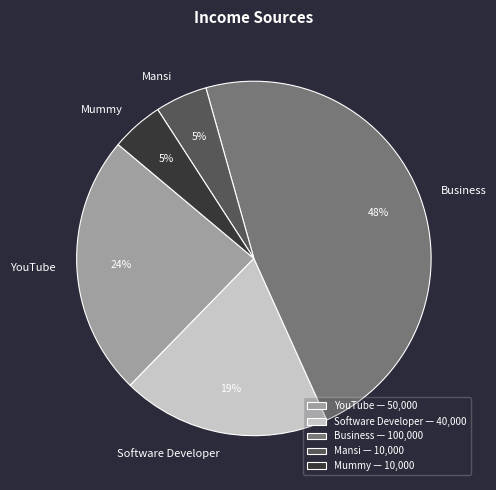

Does any single category account for the majority?

No